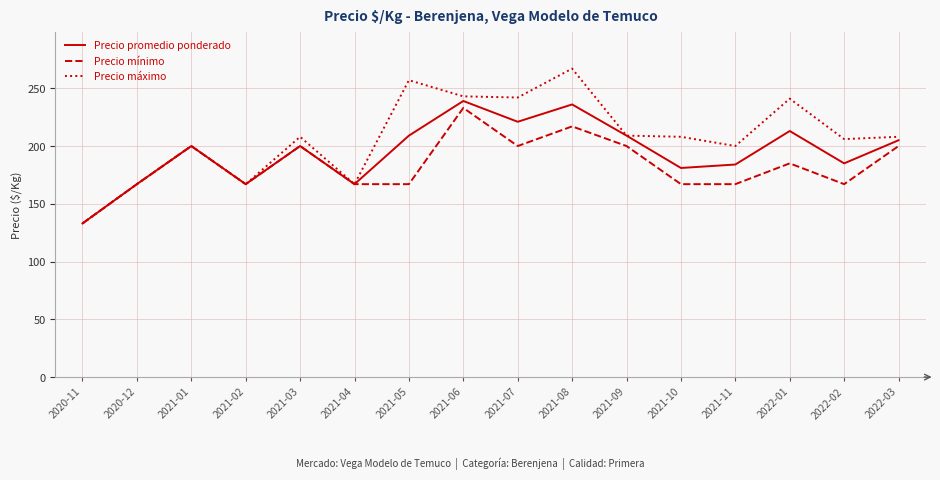

At which label does Precio promedio ponderado reach its minimum?

2020-11